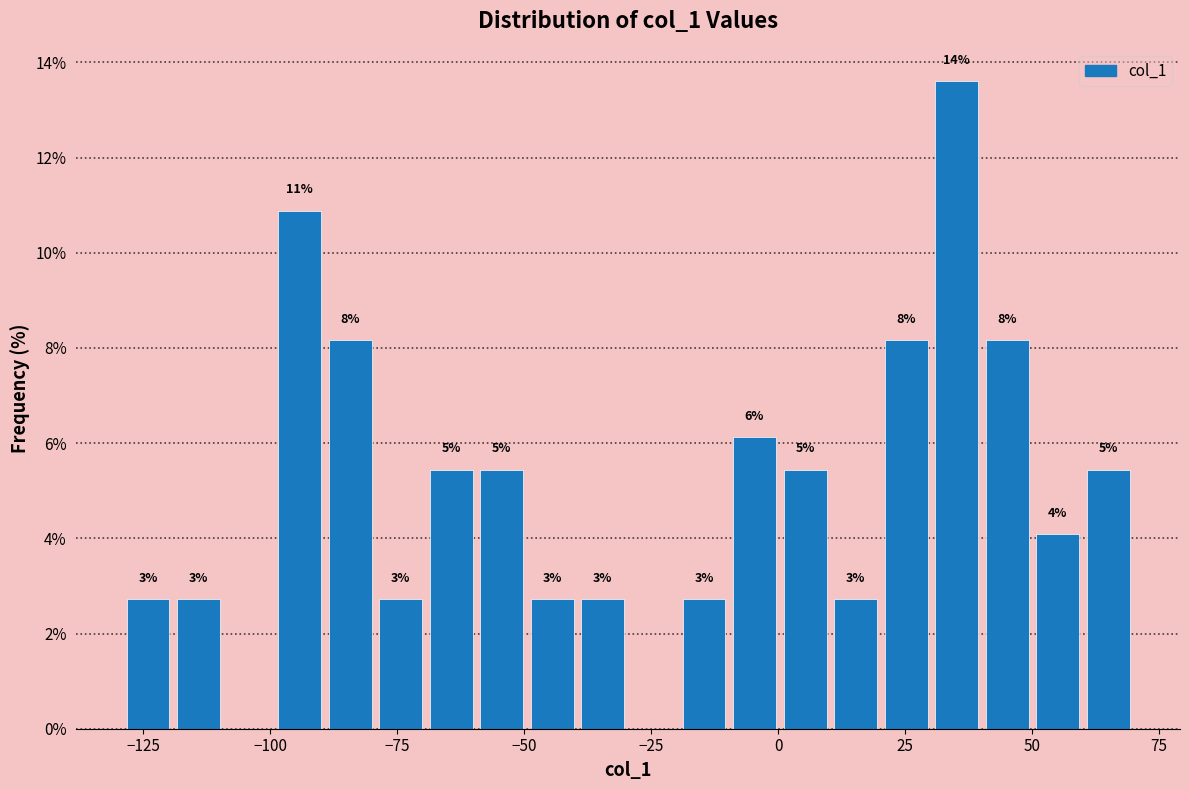

Read against the x-axis, roughly where is the centre of the tallest bar?

35